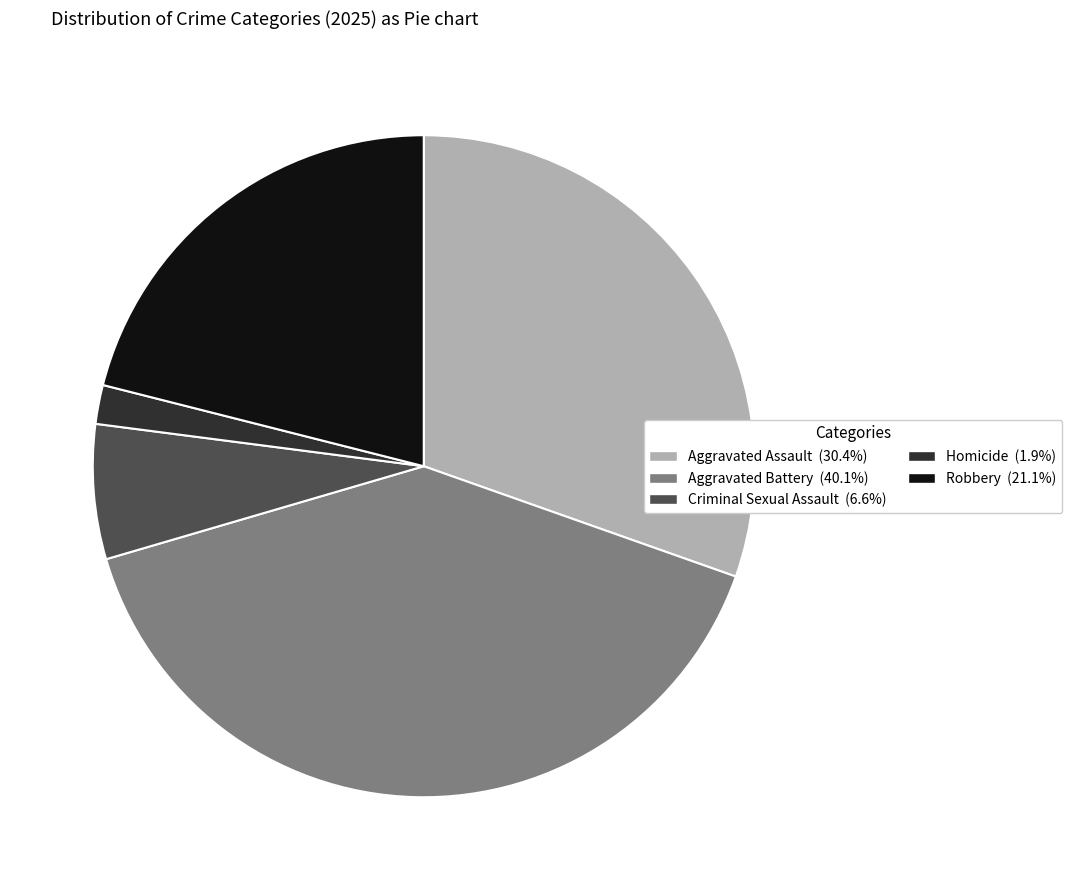

Which category has the smallest portion of the pie?

Homicide